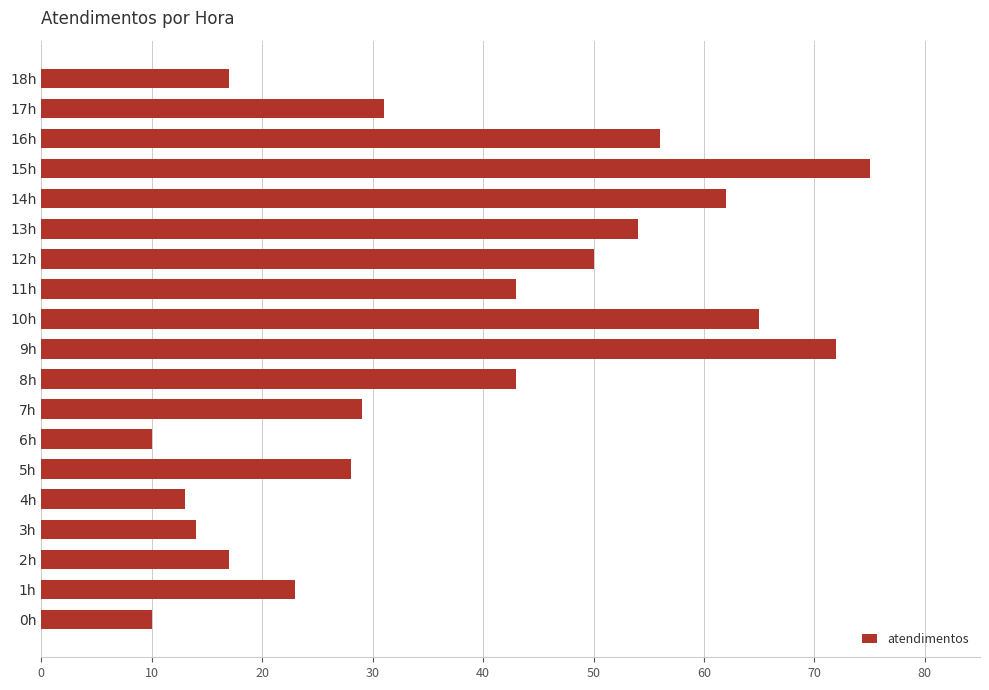

How many data points does each series have?

19